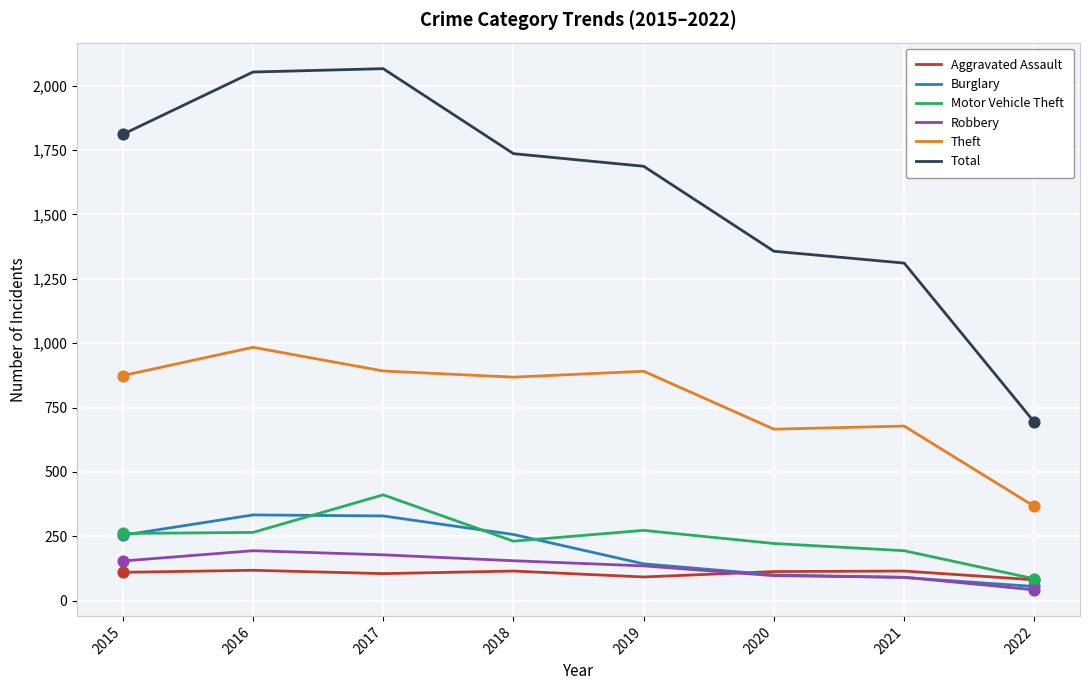

What is the total value across all series at 2021?

2479